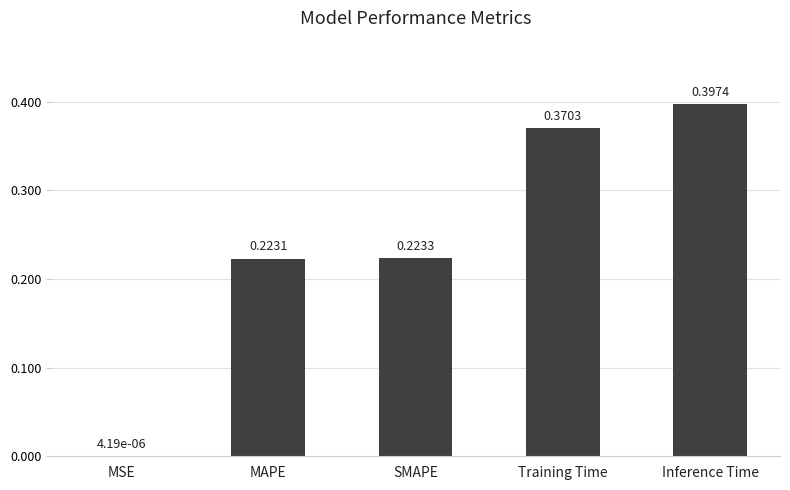

What is the sum of the values at SMAPE and Inference Time?

0.6